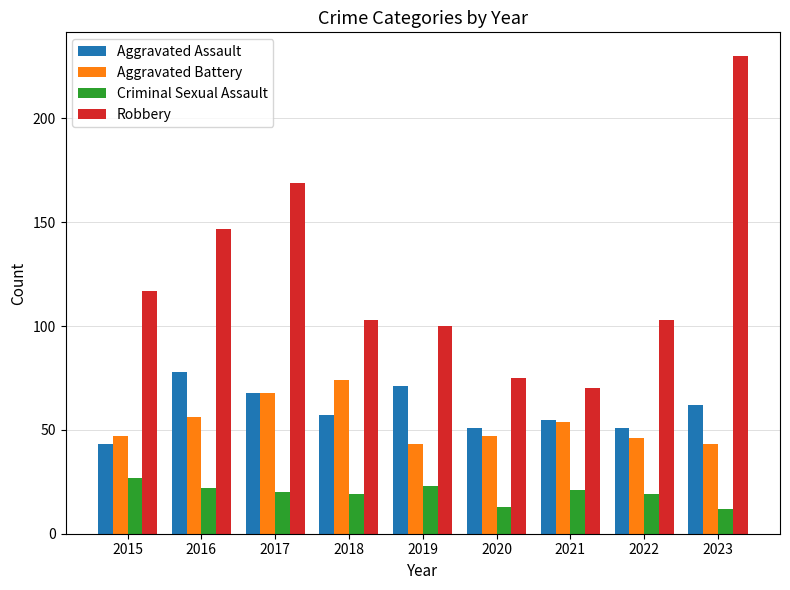

How many bars are there in total?

36